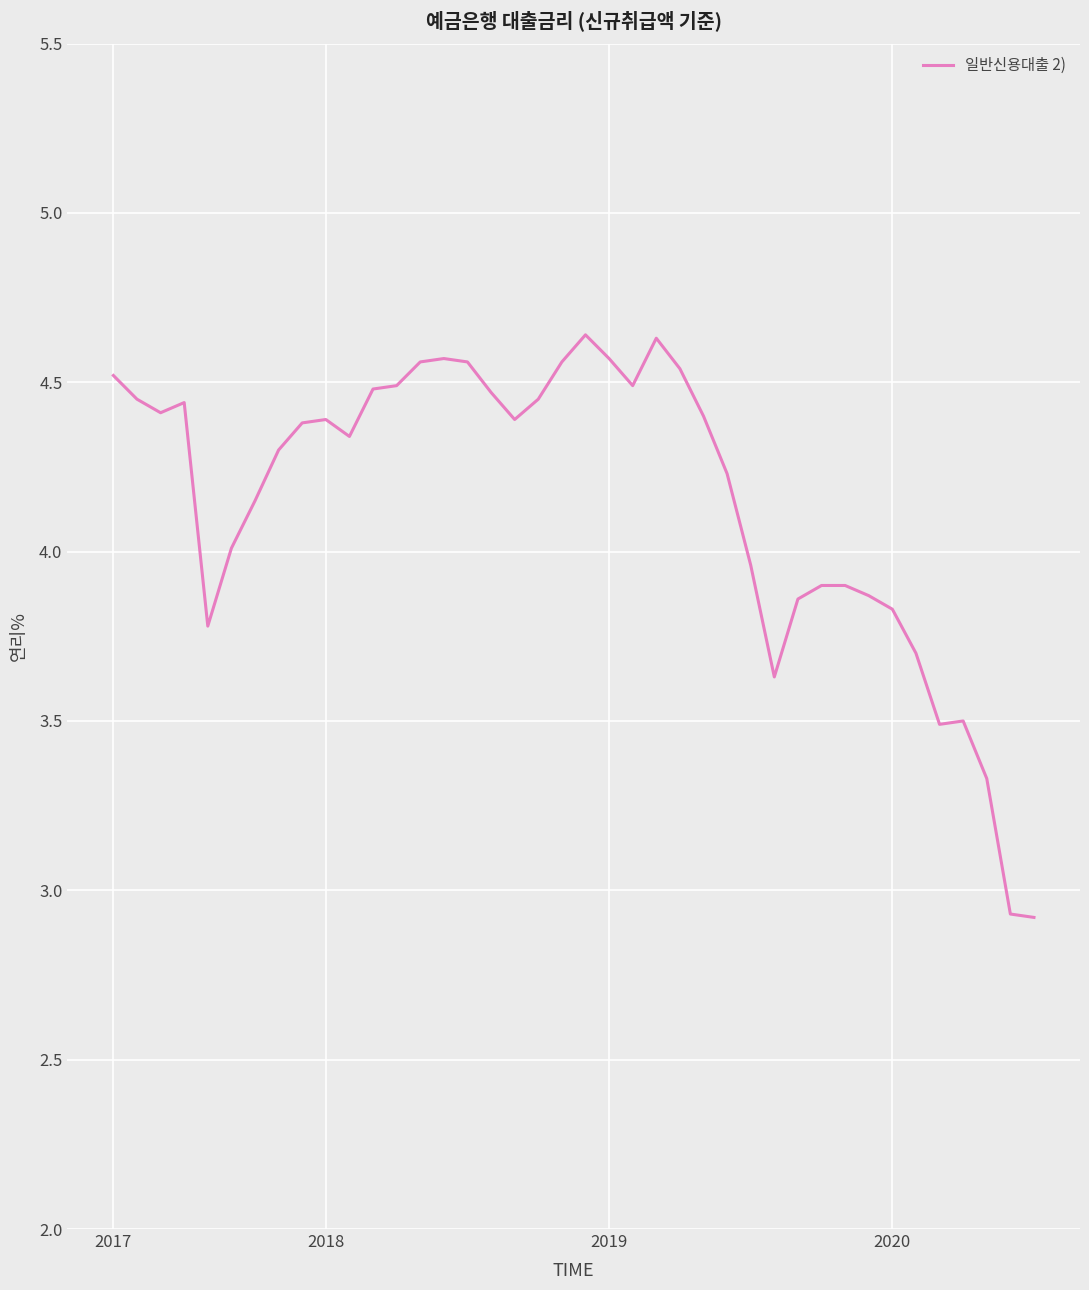

What is the difference between the maximum and minimum values?

1.7